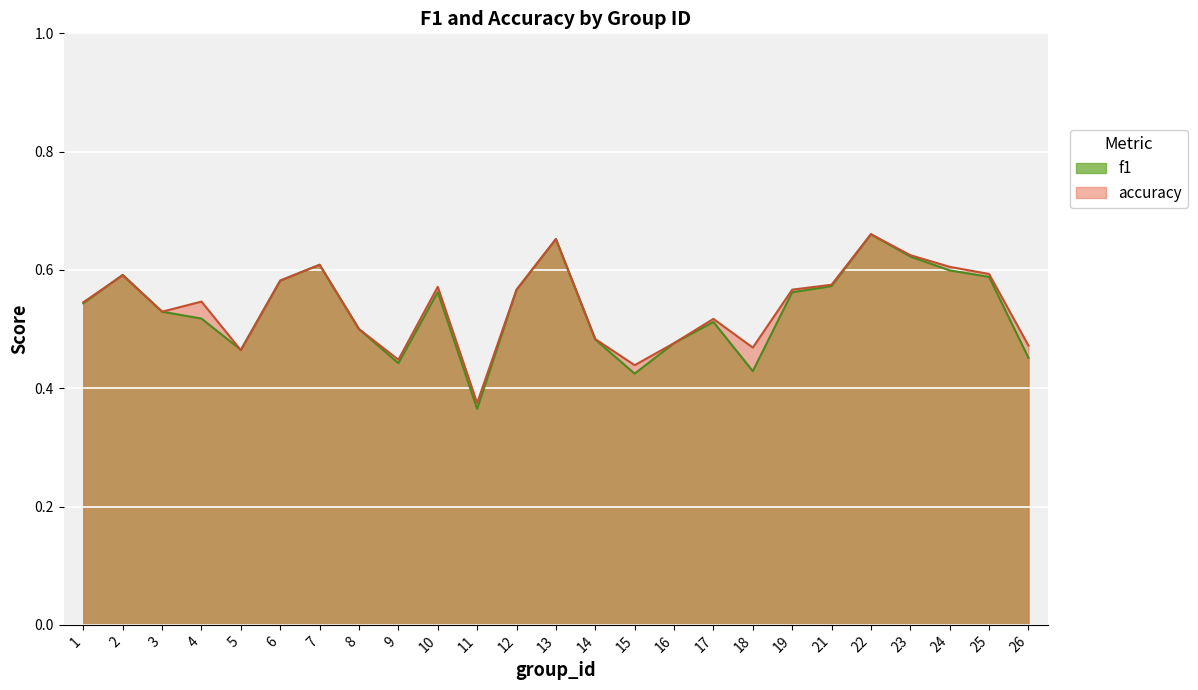

At which category is the sum across all series the highest?

22